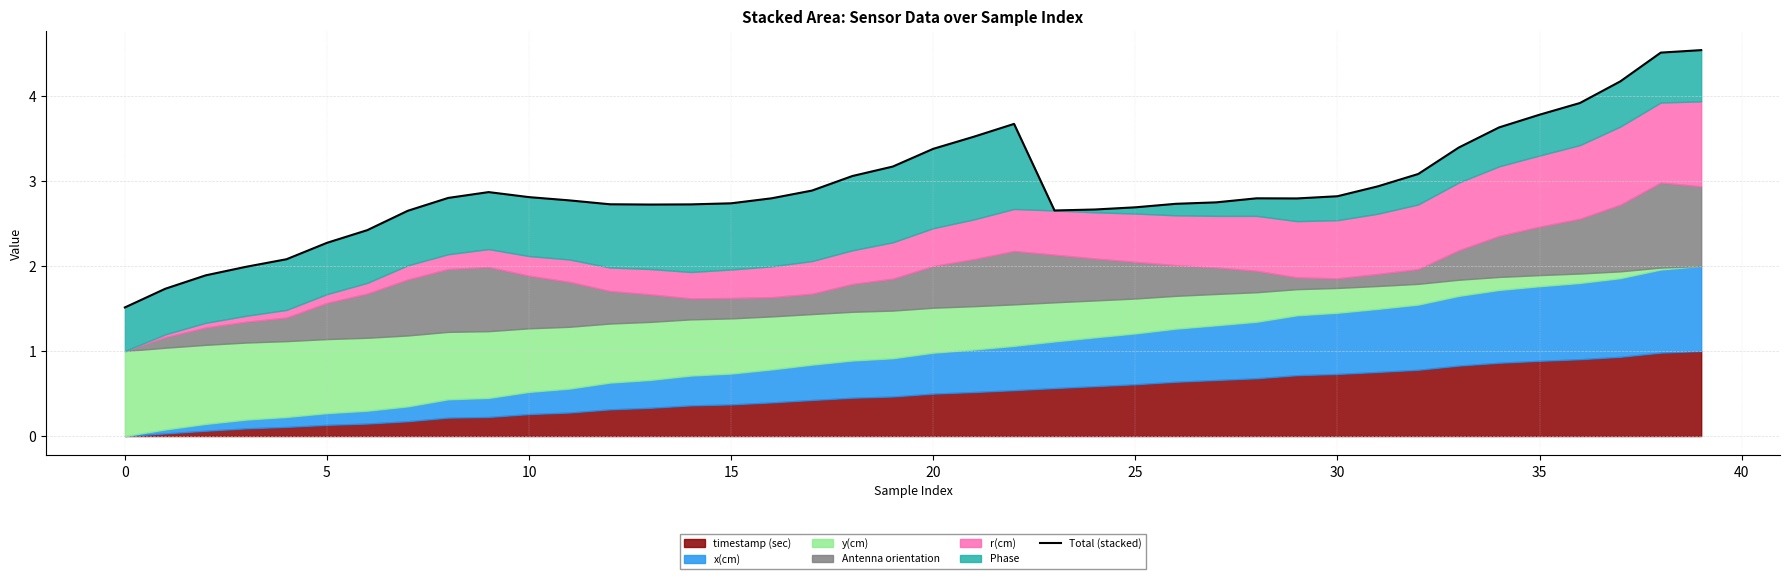

What is the sum of all values?

117.0